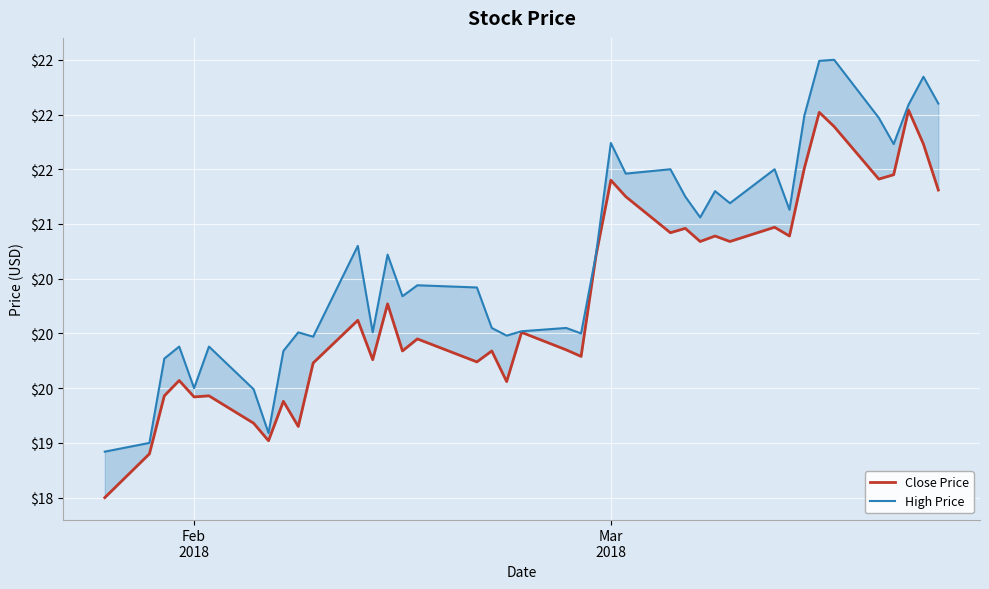

How many interior local peaks does the Close Price series have?

14